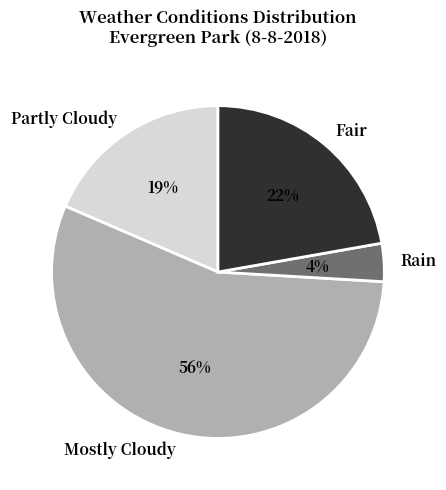

Which has a higher value, Fair or Rain?

Fair